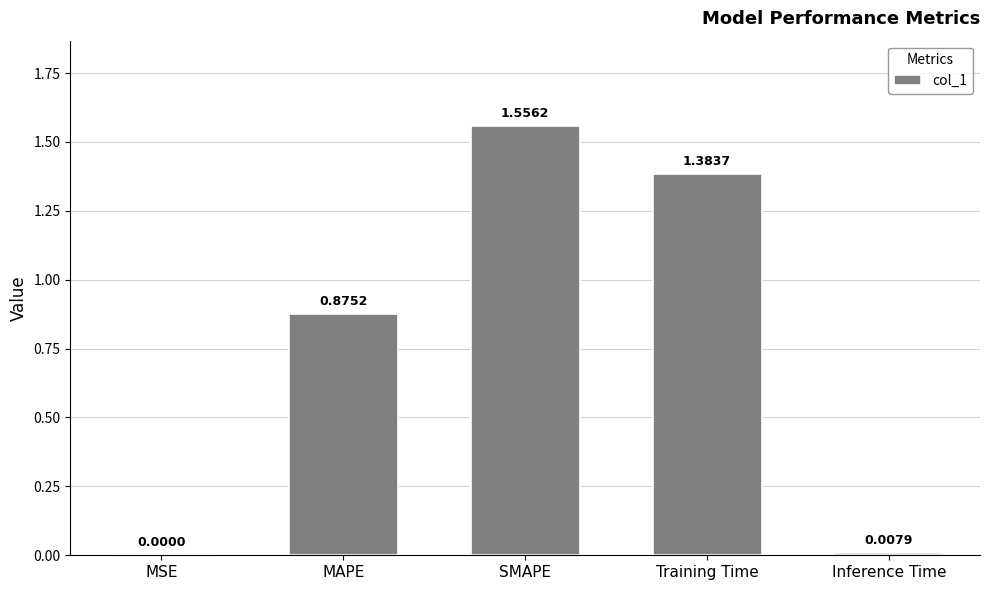

What is the change in value from SMAPE to Inference Time?

-1.5